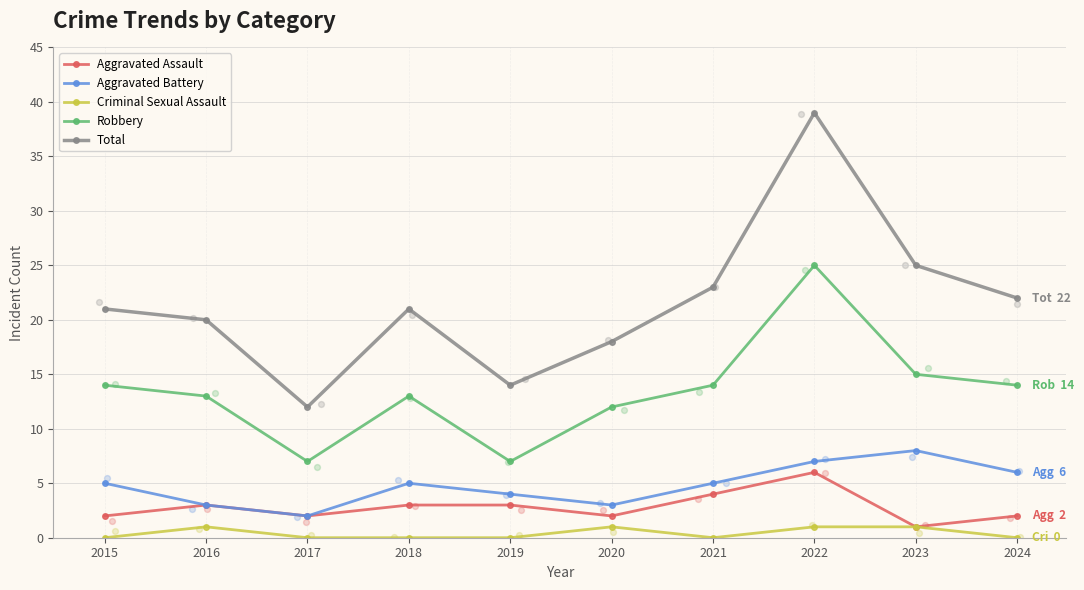

Which series has the largest total across all categories?

Total